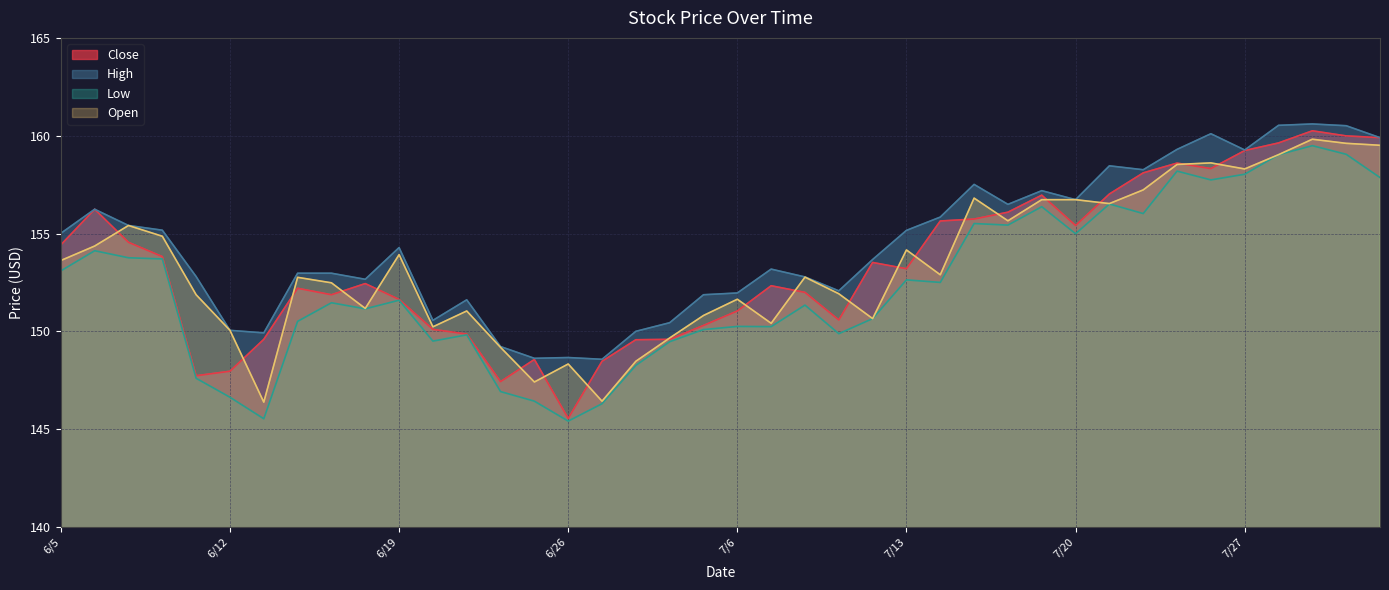

Where is the first local minimum for Close?

6/11